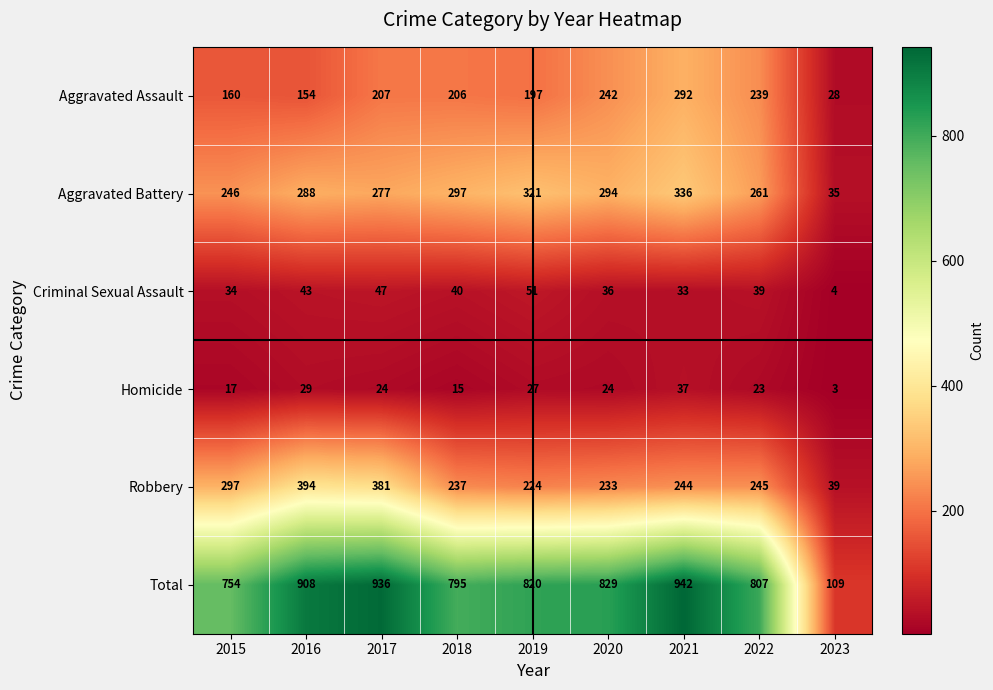

The Aggravated Battery series shows 294 at 2020. True or false?

True